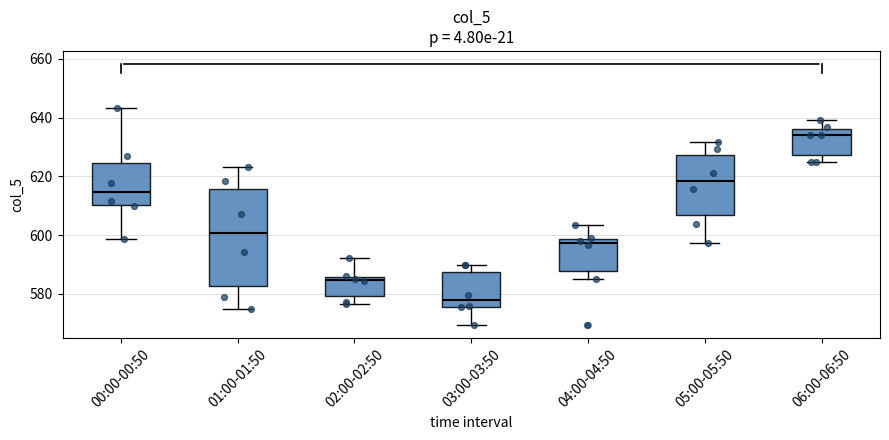

Which box is the tallest, from its lower edge to its upper edge?

01:00-01:50